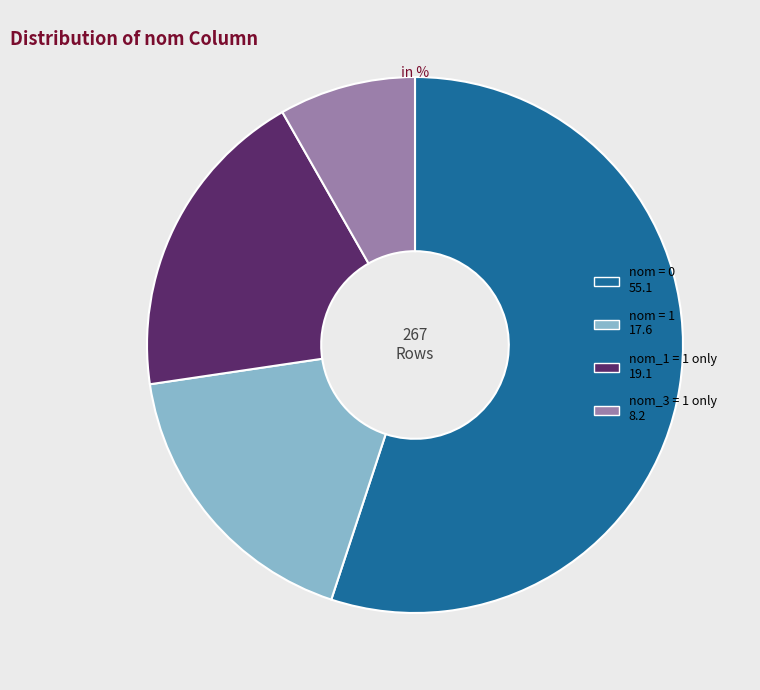

Does any single category account for the majority?

Yes